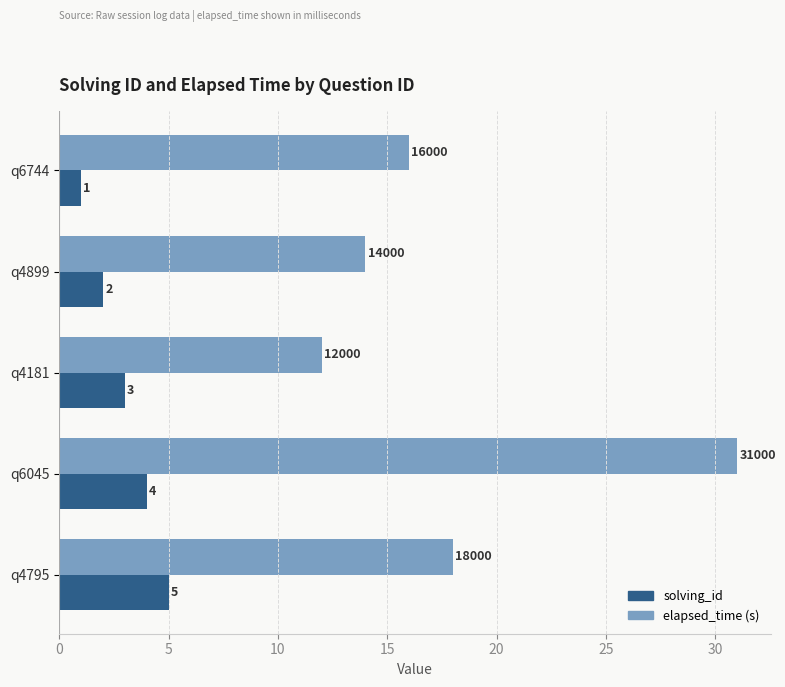

Count the solving_id values in the range 2 to 4.

3